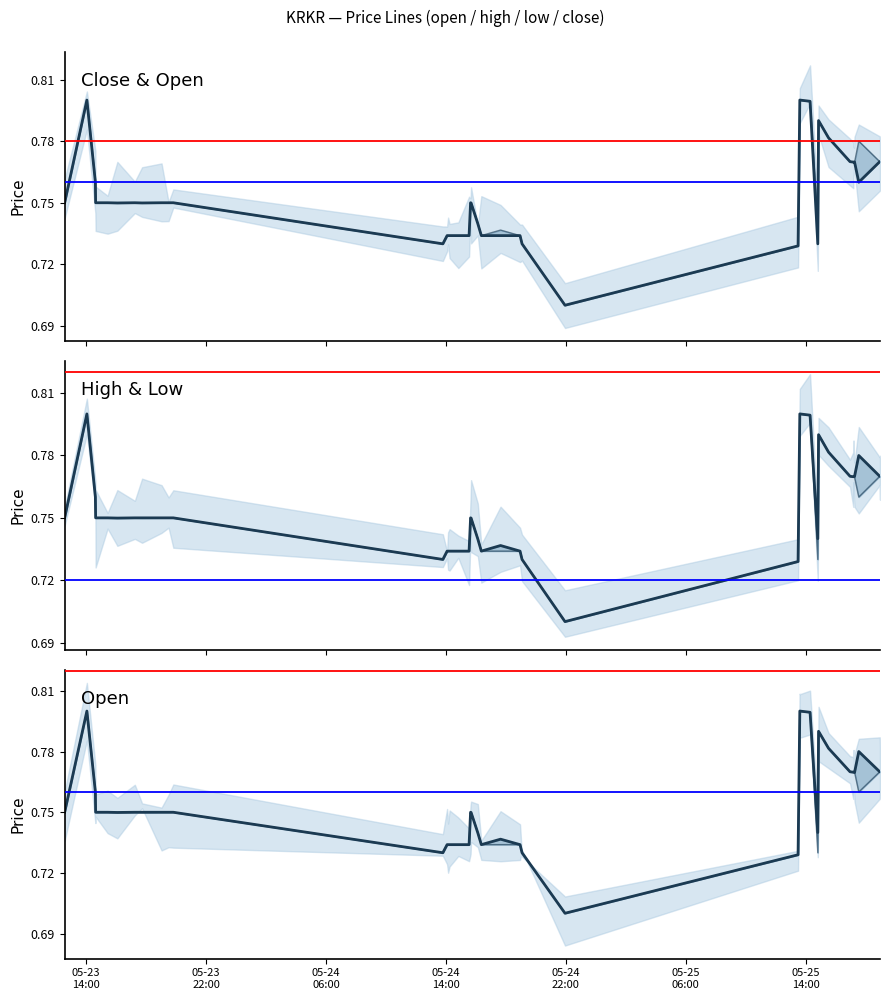

In open, how many points are higher than both neighbors (excluding endpoints)?

6